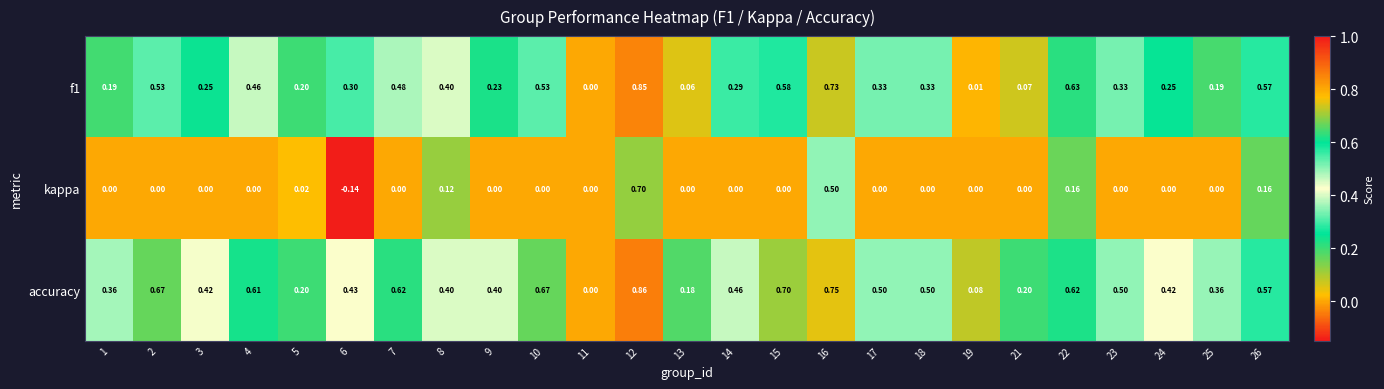

Rank the series at 15 from lowest to highest value.

kappa, f1, accuracy